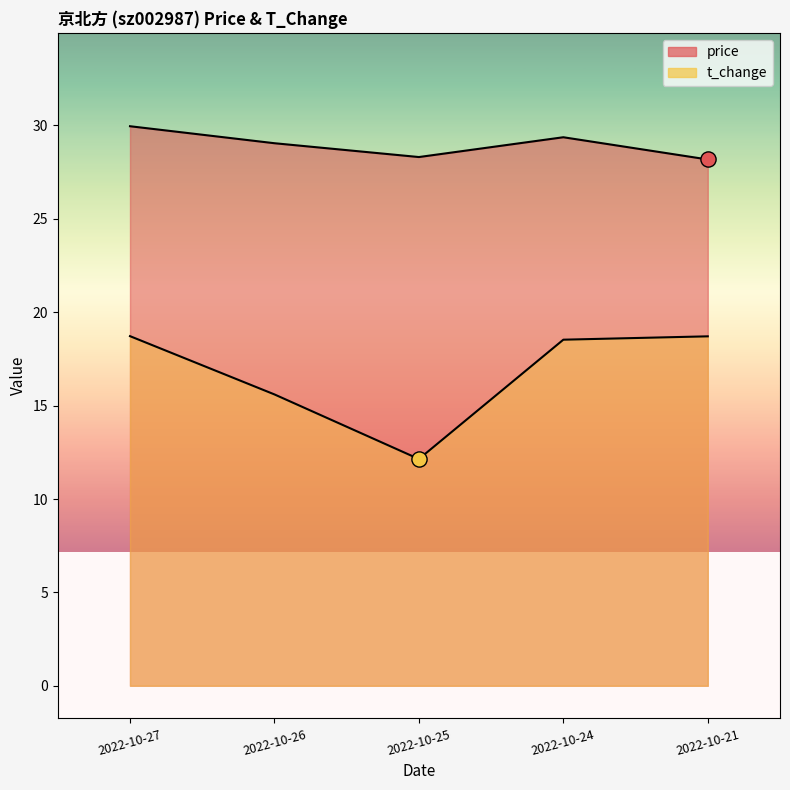

Which series contains the lowest Y value?

t_change